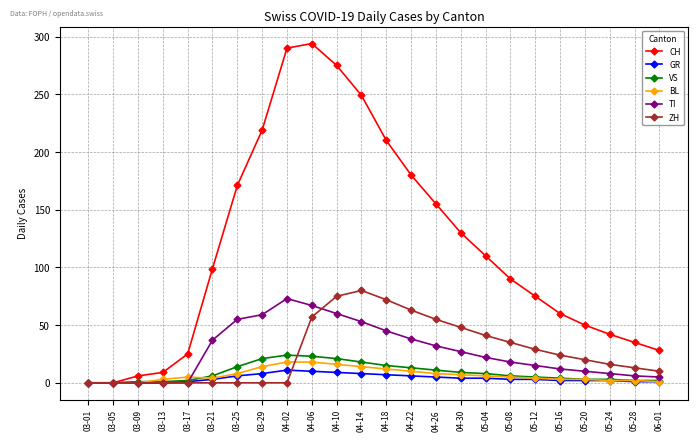

How many data points does each series have?

24